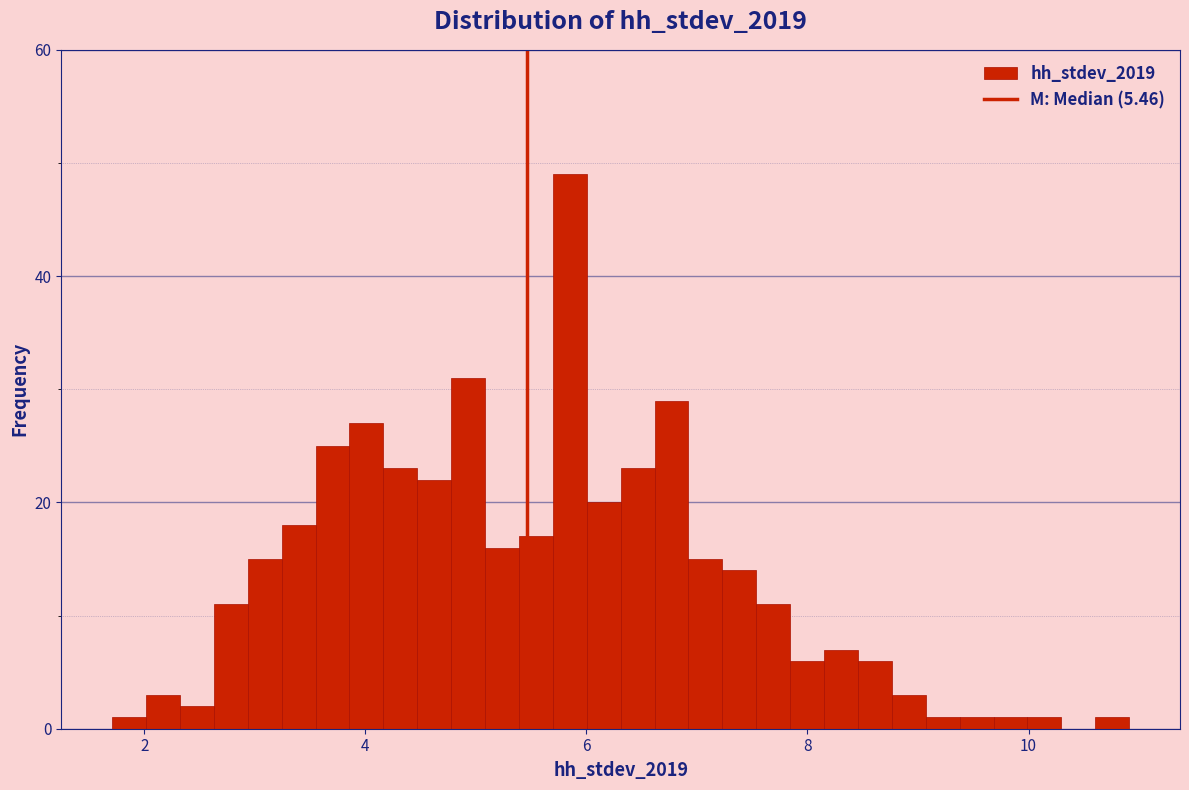

Read against the x-axis, roughly where is the centre of the tallest bar?

5.8